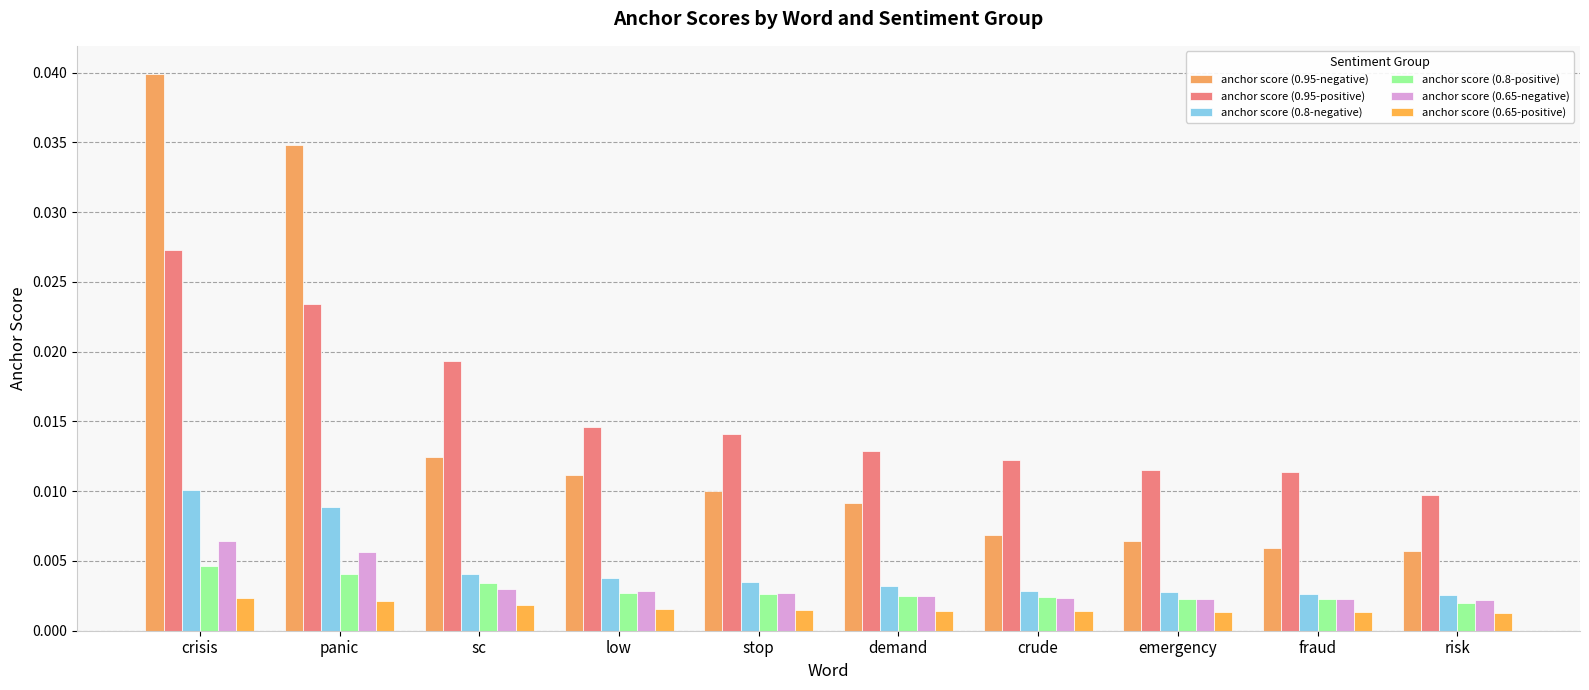

Which label corresponds to the smallest value in the chart?

risk